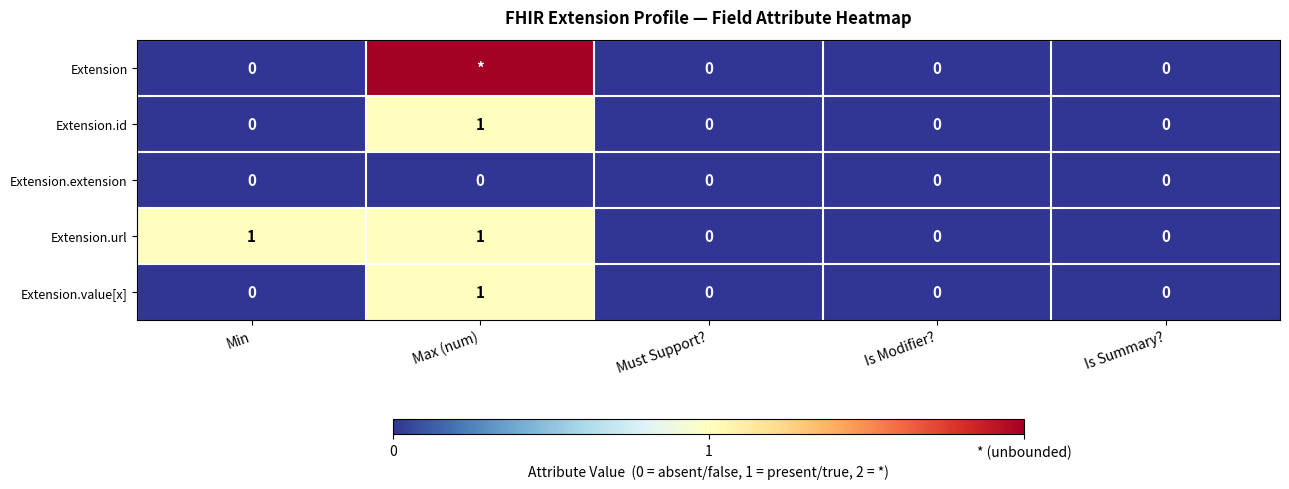

What is the difference between the second highest and second lowest values in the Extension.url series?

1